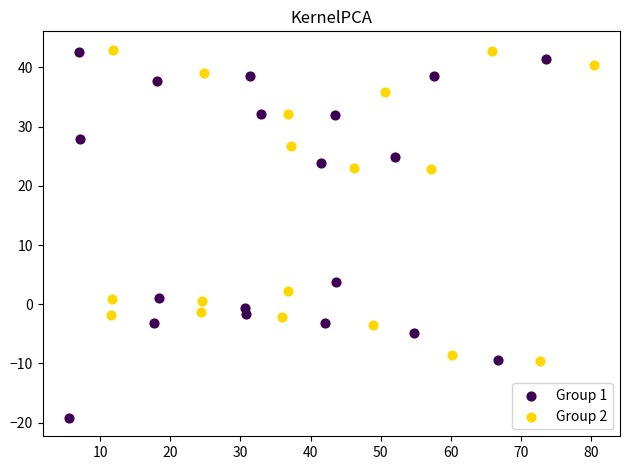

Which series reaches the minimum Y coordinate?

Group 1